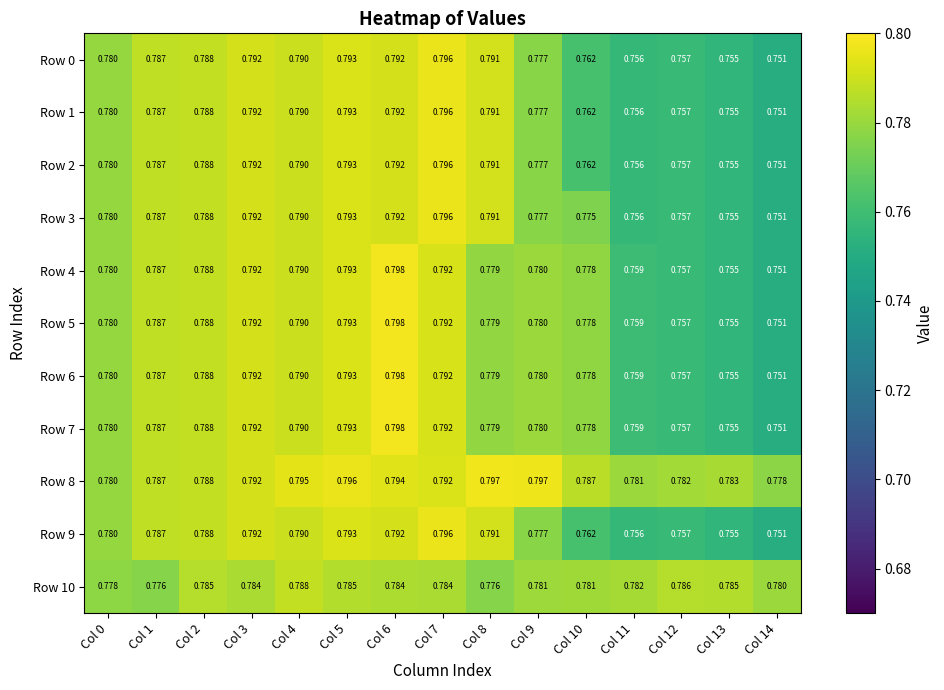

Is the value of Row 8 at Col 8 greater than the value of Row 1 at Col 4?

Yes